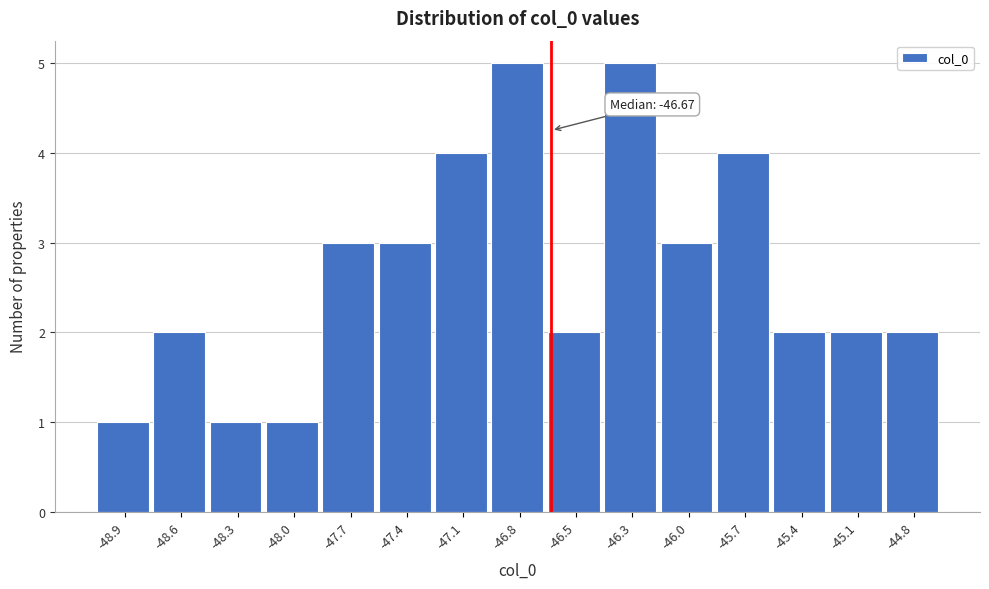

Reading right to left, list all the values displayed in this chart.

2	2	2	4	3	5	2	5	4	3	3	1	1	2	1